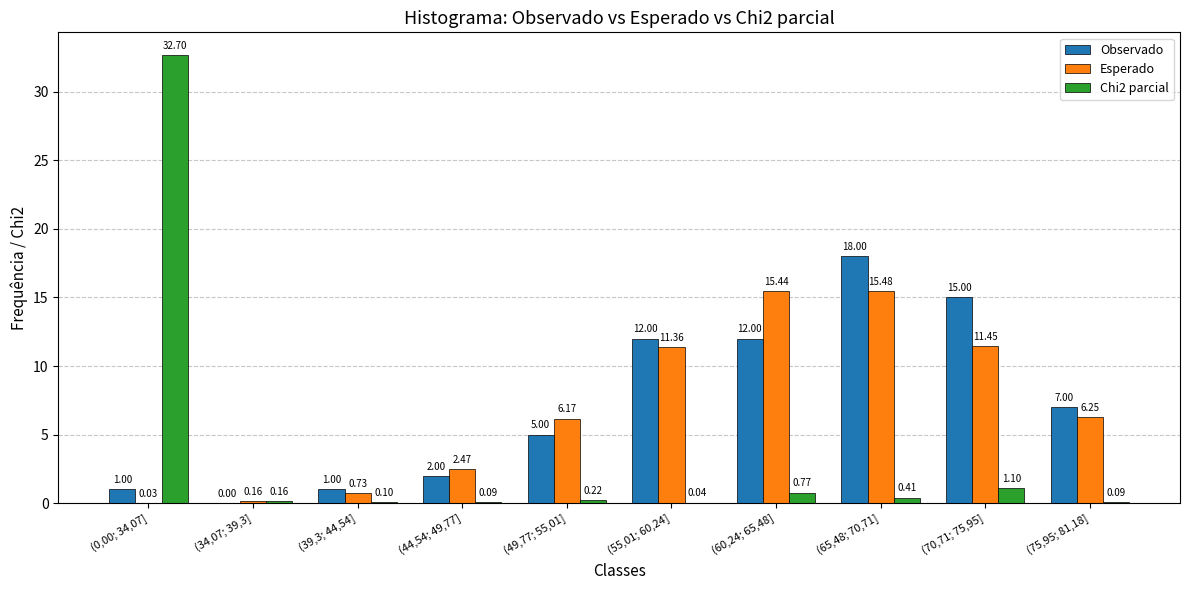

Between (34,07; 39,3] and (75,95; 81,18], which series saw the biggest shift?

Observado